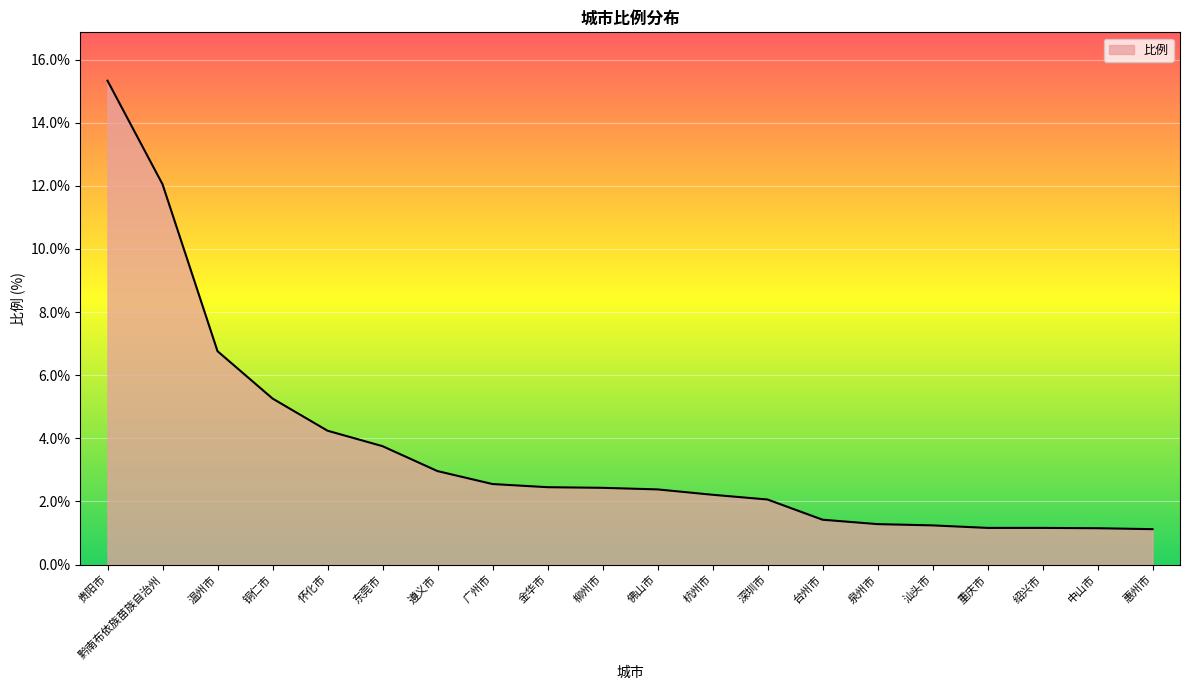

Which label corresponds to the largest value in the chart?

贵阳市